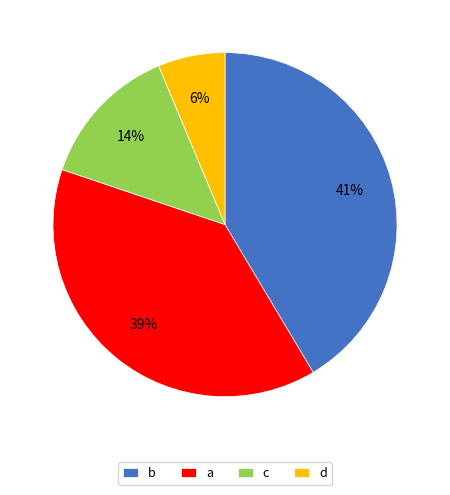

Does a represent more than half of the total?

No